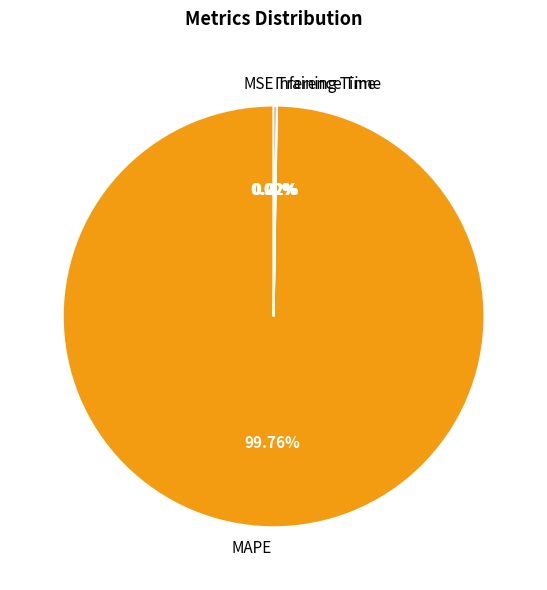

Which slice is the largest?

MAPE